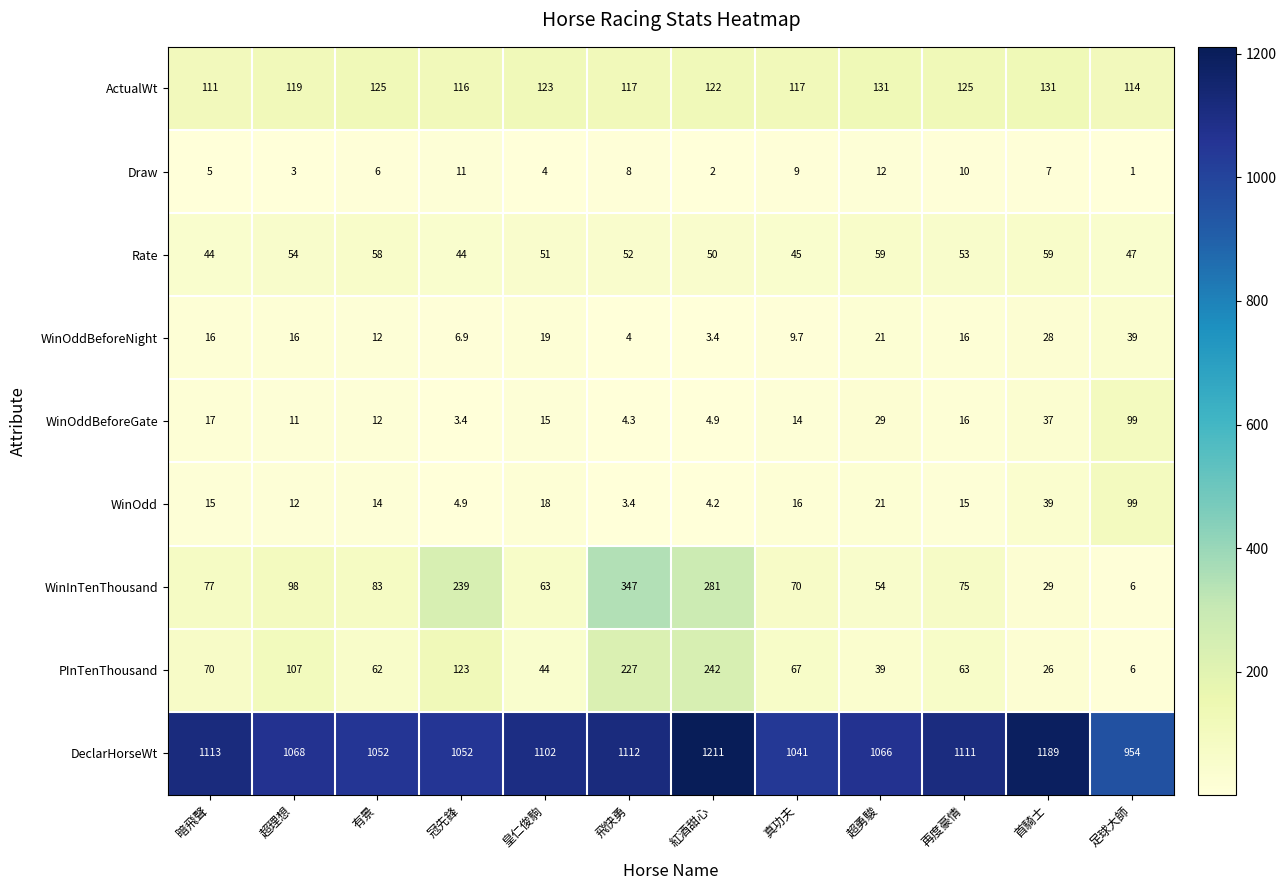

What is the difference between the highest and lowest values at 再度豪情?

1101.0